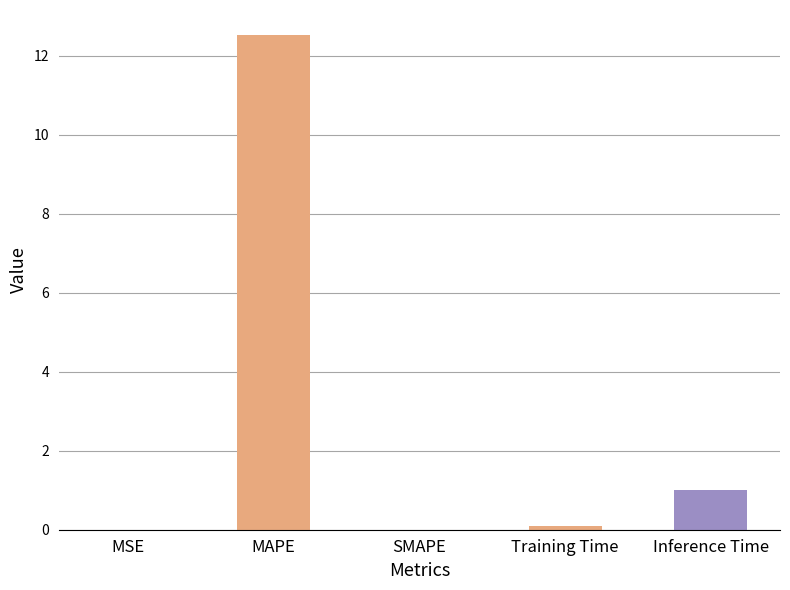

Read the value at Training Time.

0.1